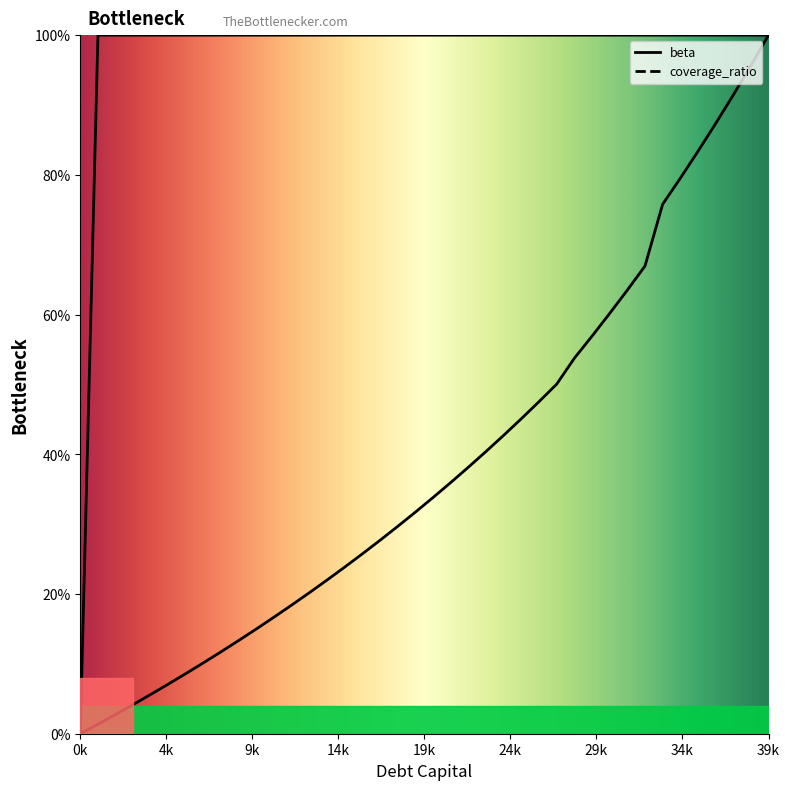

Is the value of coverage_ratio at 0.07 greater than the value of beta at 0.27?

Yes